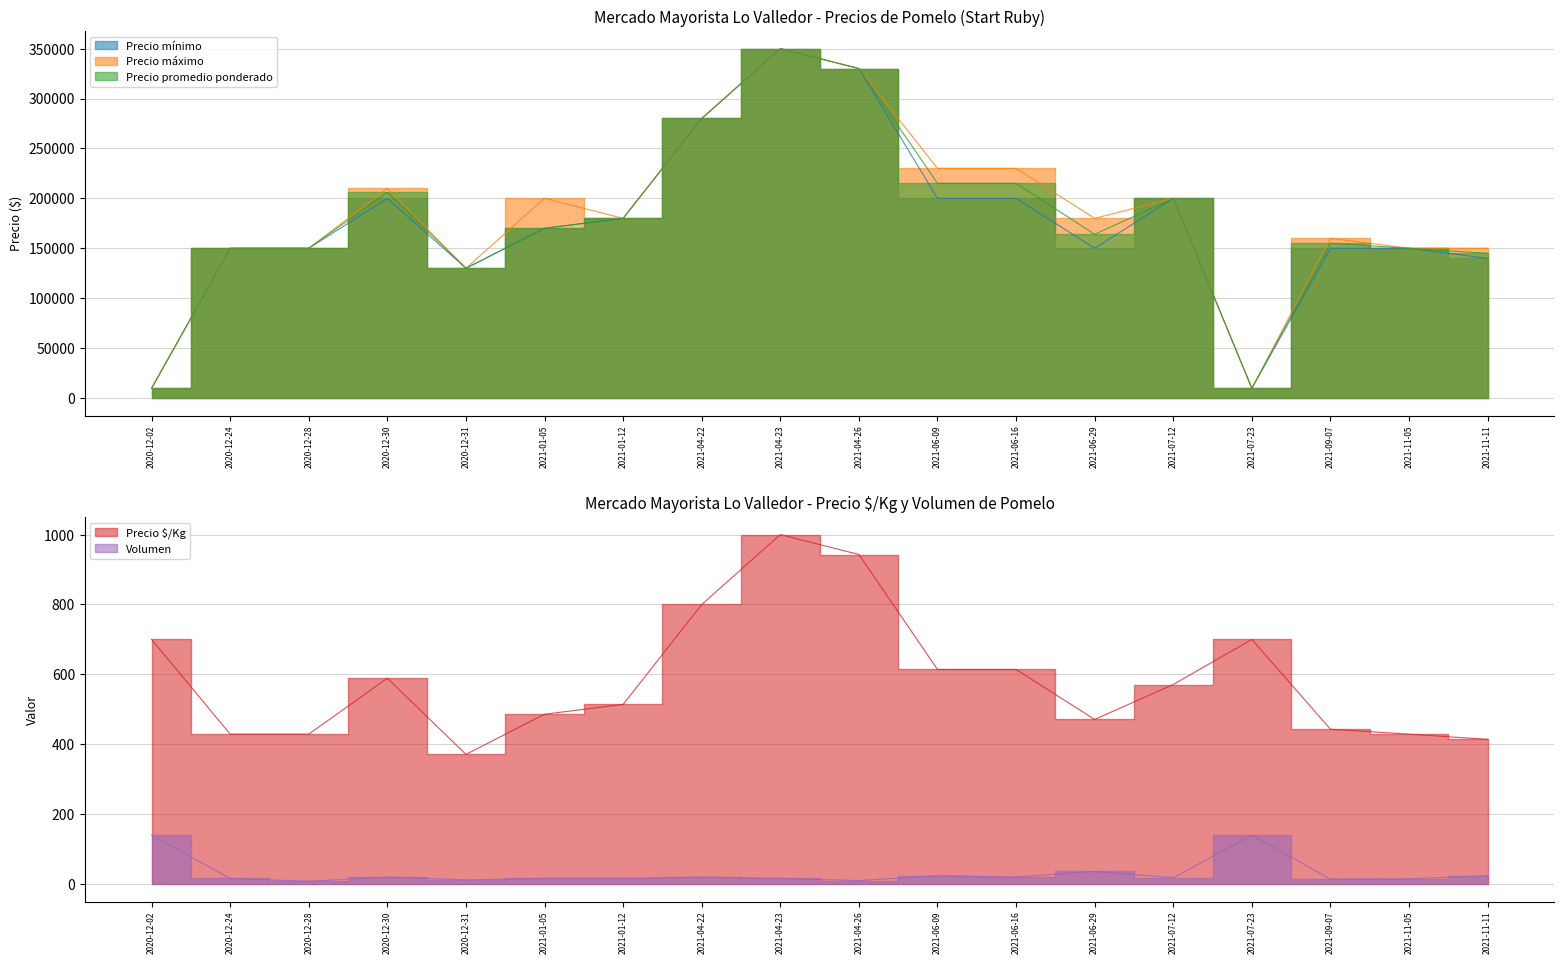

Reading right to left, extract all data points from this chart.

Precio mínimo: 140000	150000	150000	9800	200000	150000	200000	200000	330000	350000	280000	180000	170000	130000	200000	150000	150000	9800
Precio máximo: 150000	150000	160000	9800	200000	180000	230000	230000	330000	350000	280000	180000	200000	130000	210000	150000	150000	9800
Precio promedio ponderado: 145000	150000	155000	9800	200000	164000	215000	215000	330000	350000	280000	180000	170000	130000	206000	150000	150000	9800
Precio $/Kg: 414	429	443	700	571	471	614	614	943	1000	800	514	486	371	589	429	429	700
Volumen: 24	15	14	140	18	36	20	24	10	16	20	16	16	12	20	8	16	140